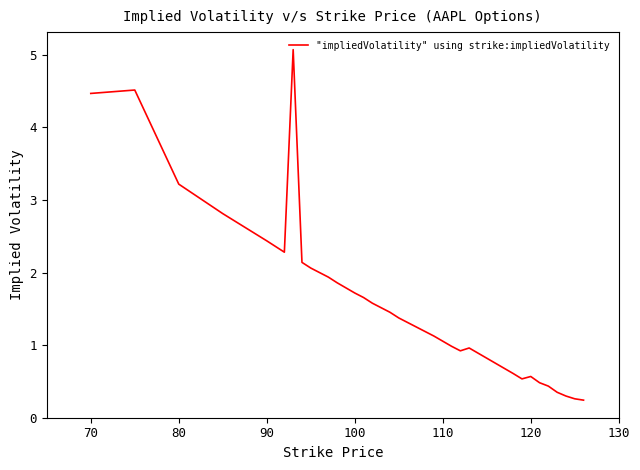

What is the greatest value displayed?

5.1